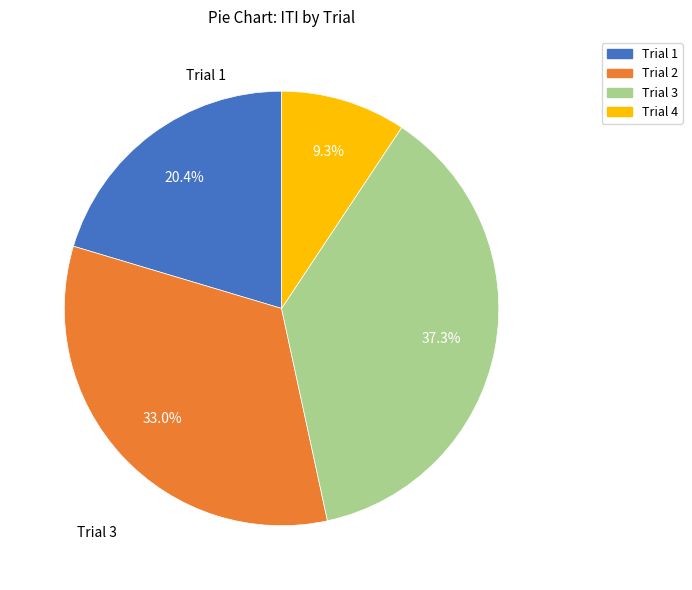

Which slice is the largest?

Trial 3